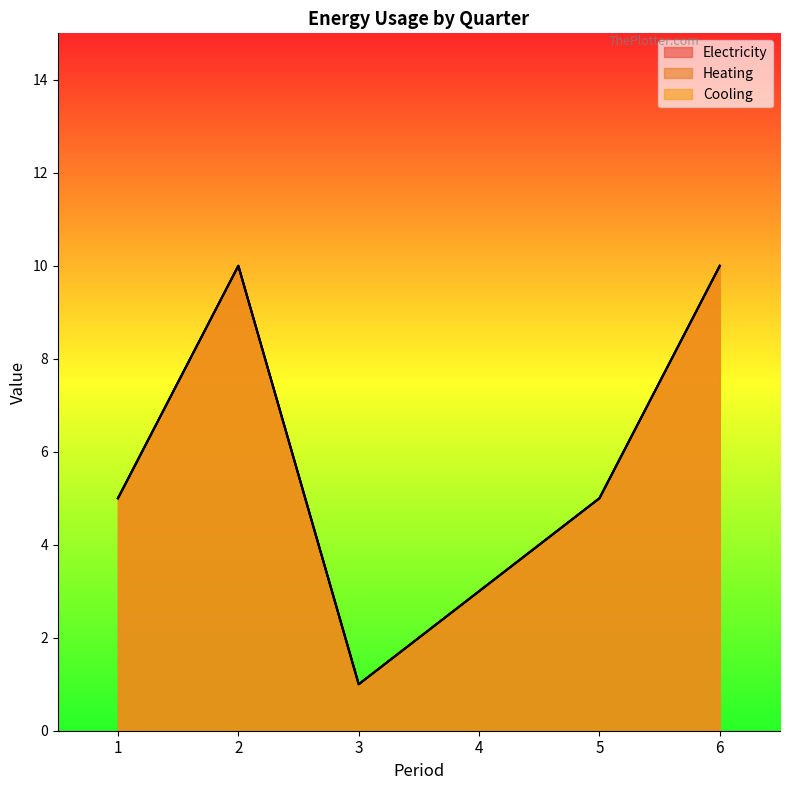

Reading left to right, what are all the values shown in this chart?

Electricity: 5	10	1	3	5	10
Heating: 5	10	1	3	5	10
Cooling: 5	10	1	3	5	10